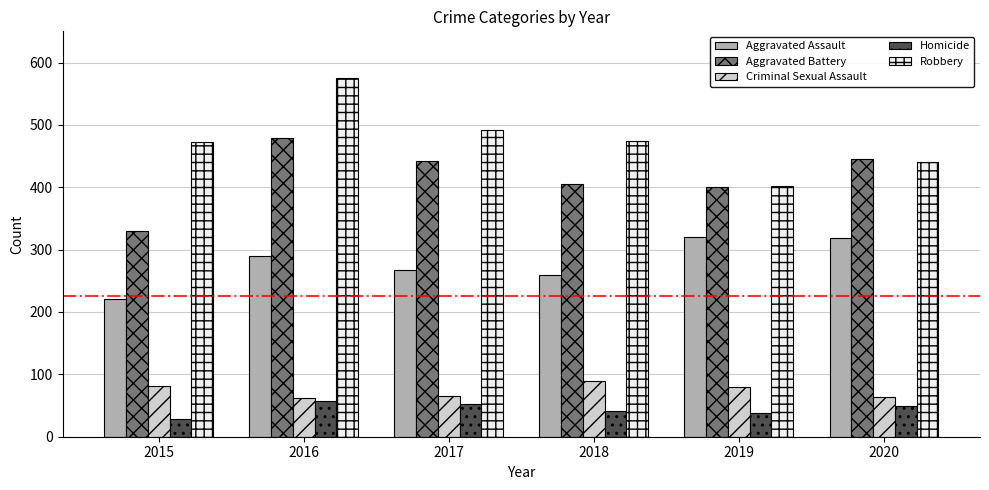

Which series has the widest spread of values?

Robbery